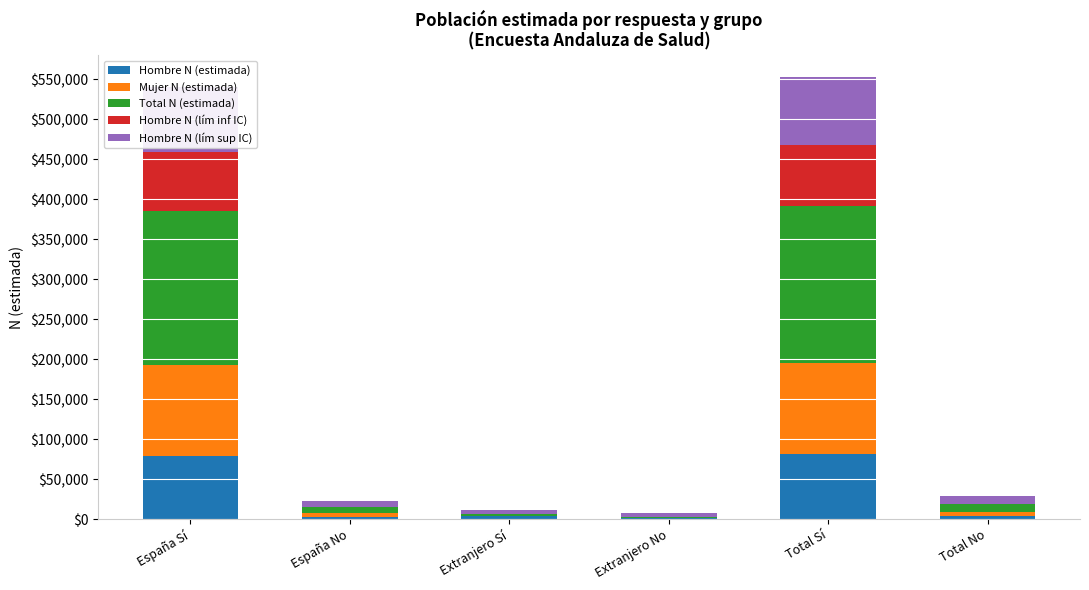

What is the maximum value for Hombre N (estimada)?

81936